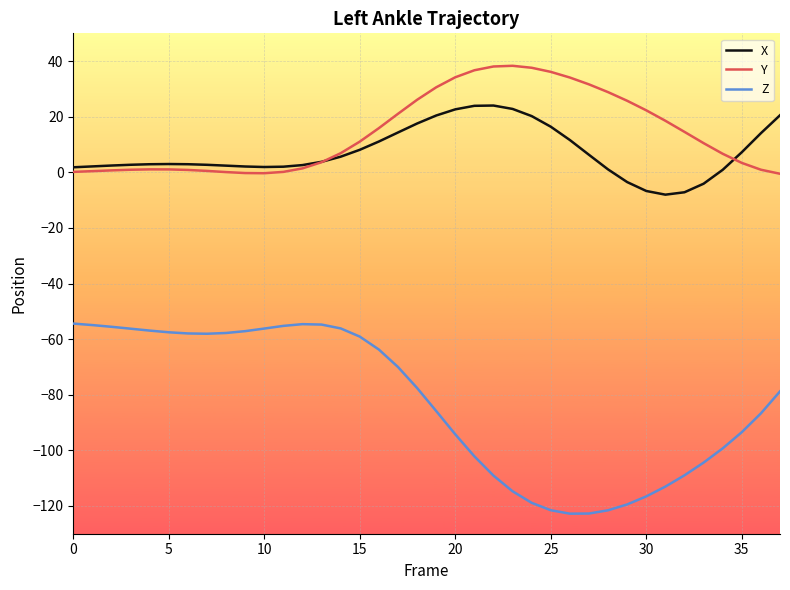

Which series has the widest spread of values?

Z